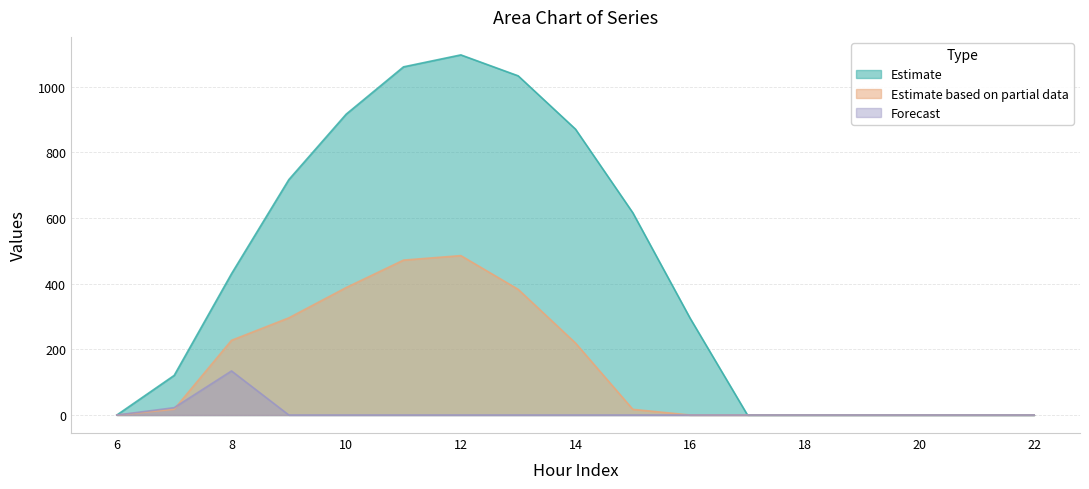

Is the value of Estimate based on partial data at 14 greater than the value of Estimate at 6?

Yes